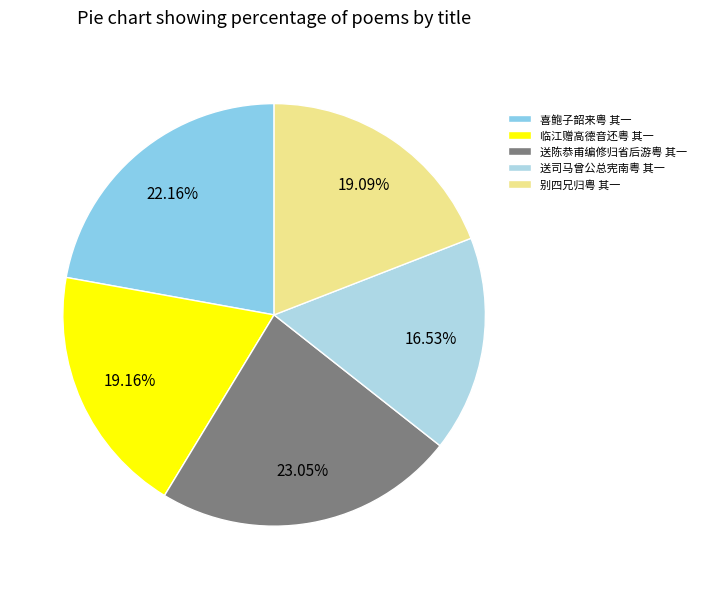

Which has a higher value, 别四兄归粤 其一 or 喜鲍子韶来粤 其一?

喜鲍子韶来粤 其一